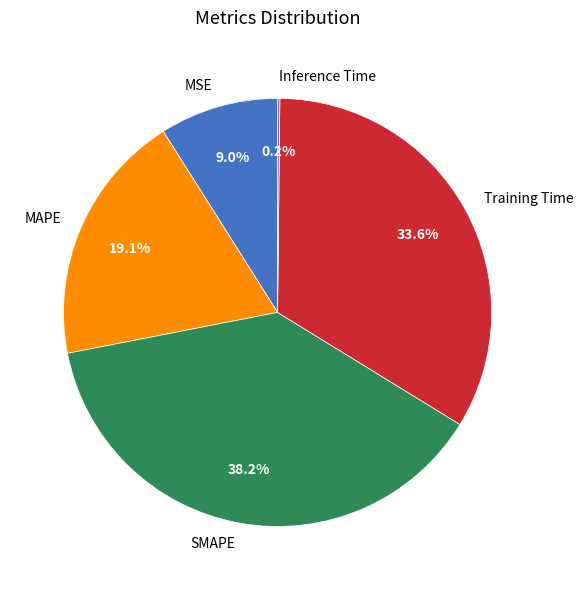

What is the largest slice in the pie chart?

SMAPE